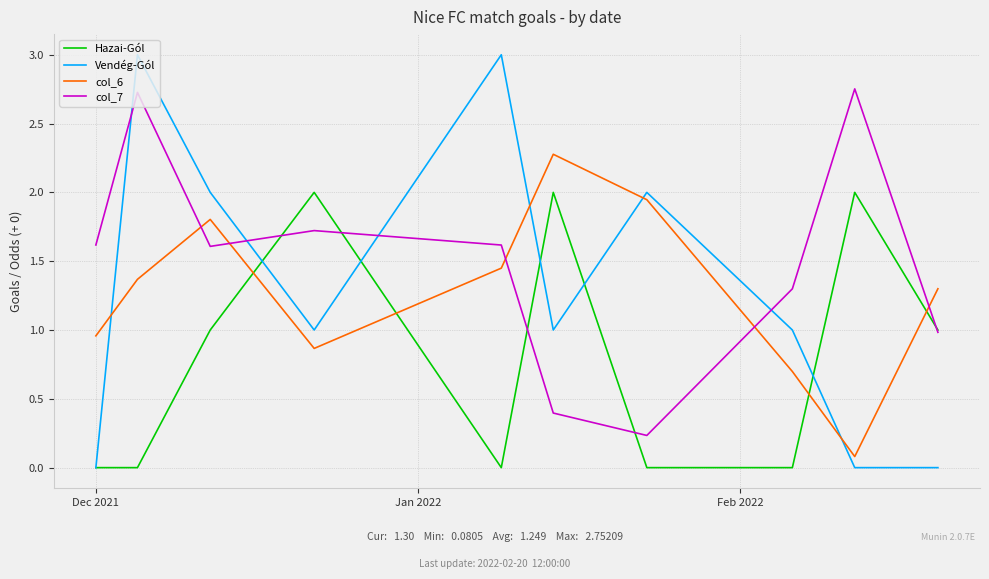

Which series has the largest range (max minus min)?

Vendég-Gól